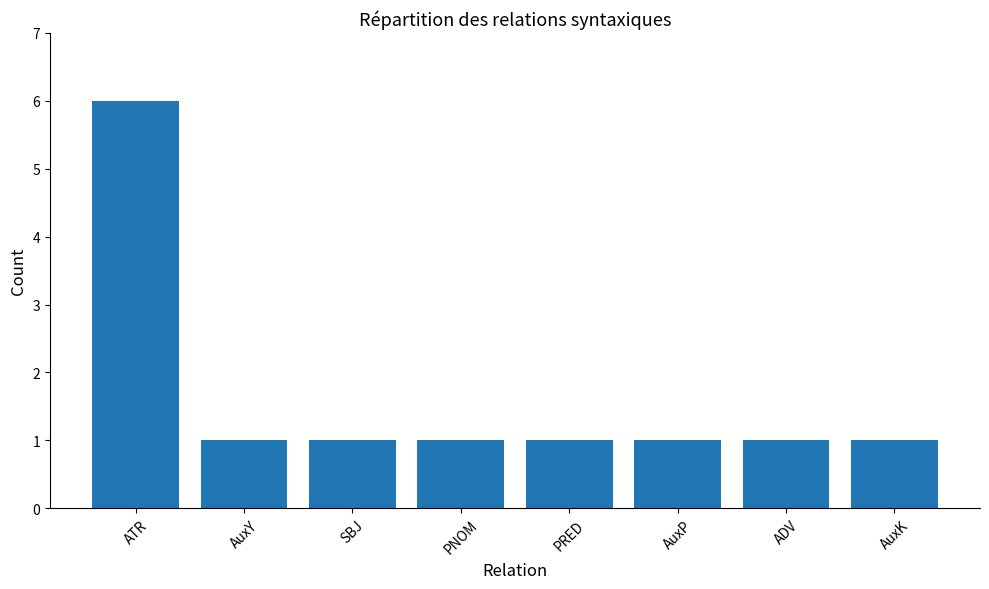

What is the minimum value shown in the chart?

1